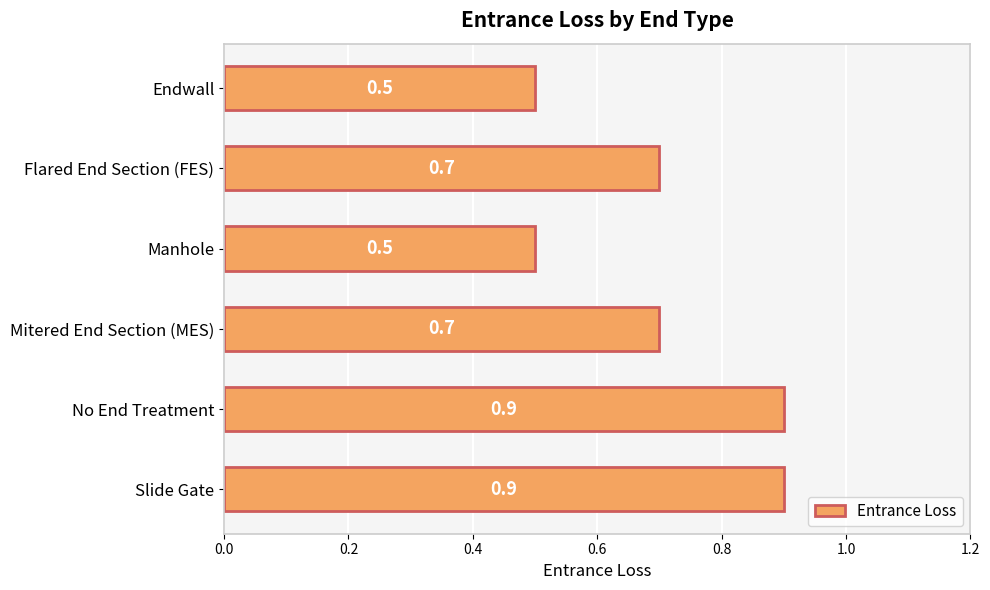

What is the smallest value displayed?

0.5